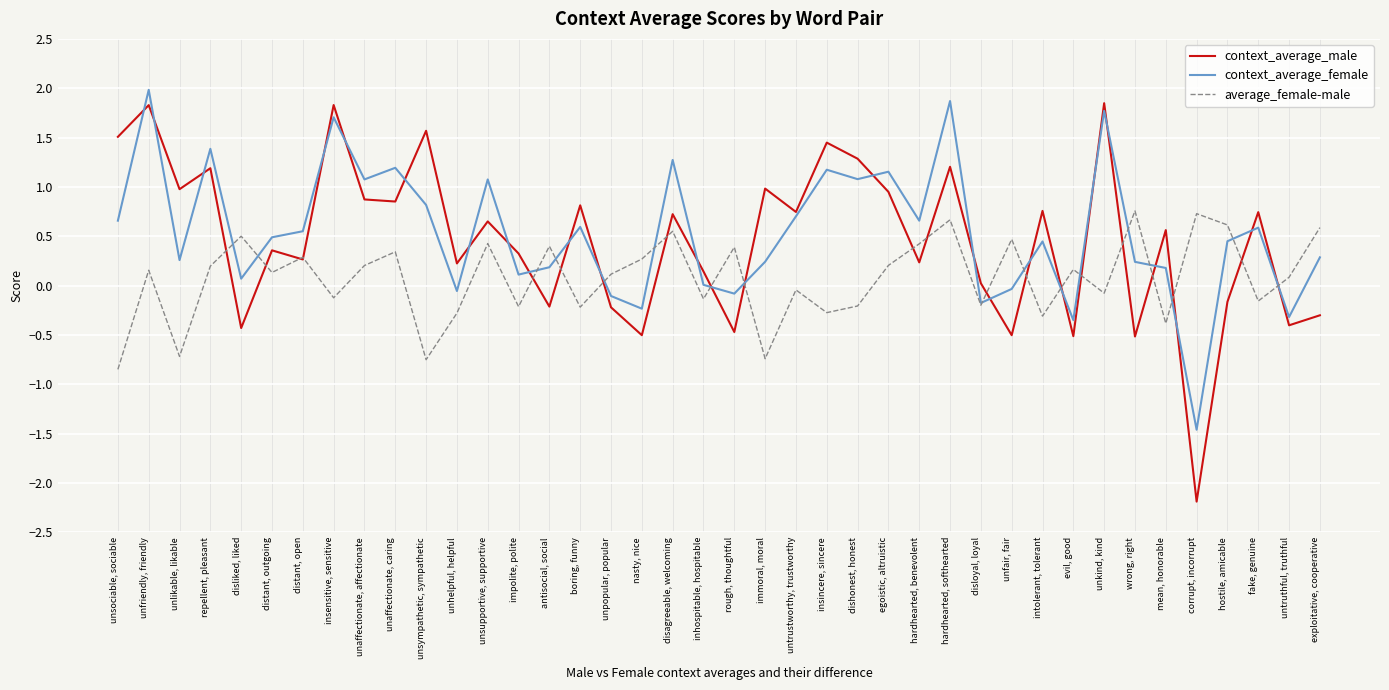

At which category is the sum across all series the highest?

unfriendly, friendly